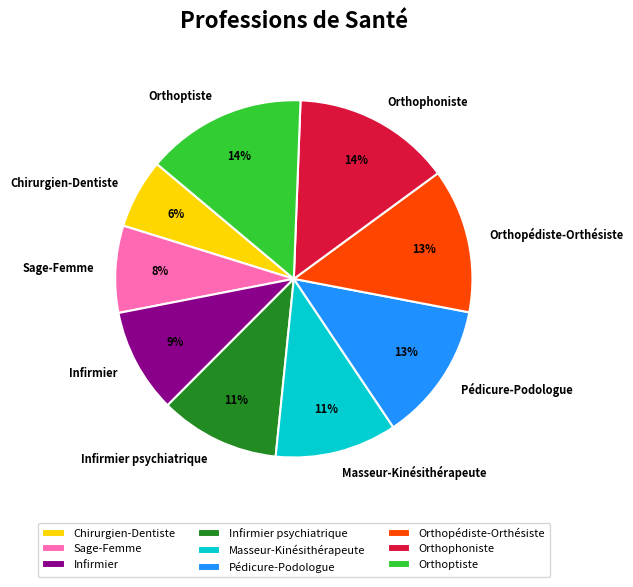

To the nearest percent, what is the average slice percentage?

11%